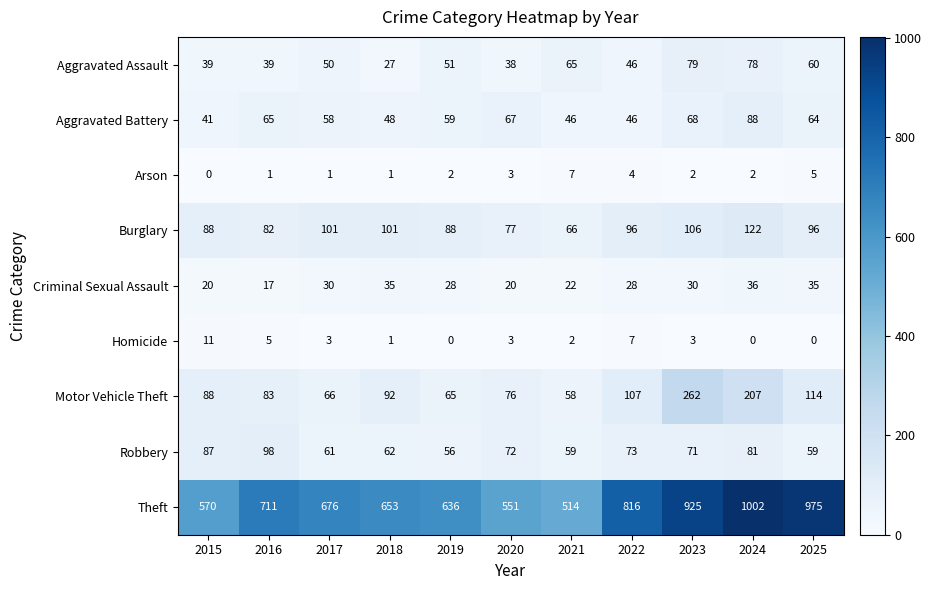

What is the average value of the Aggravated Assault series?

52